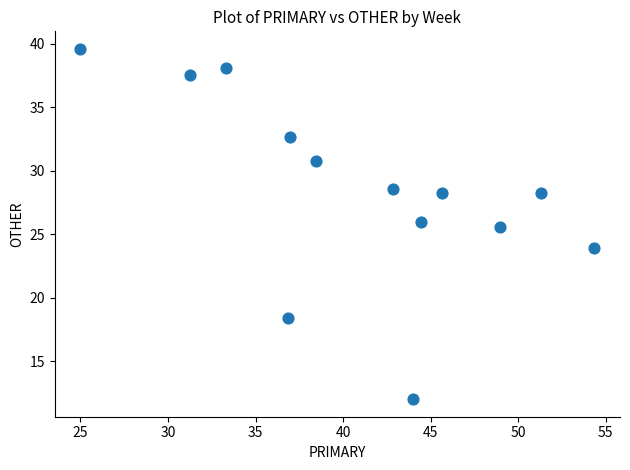

What Y value in the scatter plot is closest to 25?

25.5